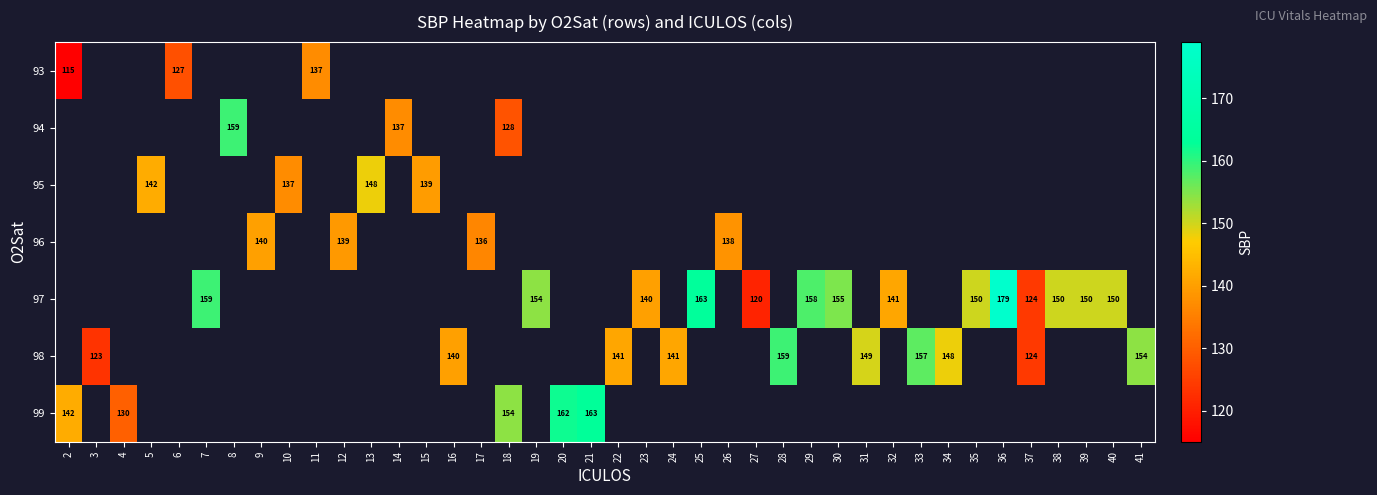

The 98 series shows 260 at 33. True or false?

False